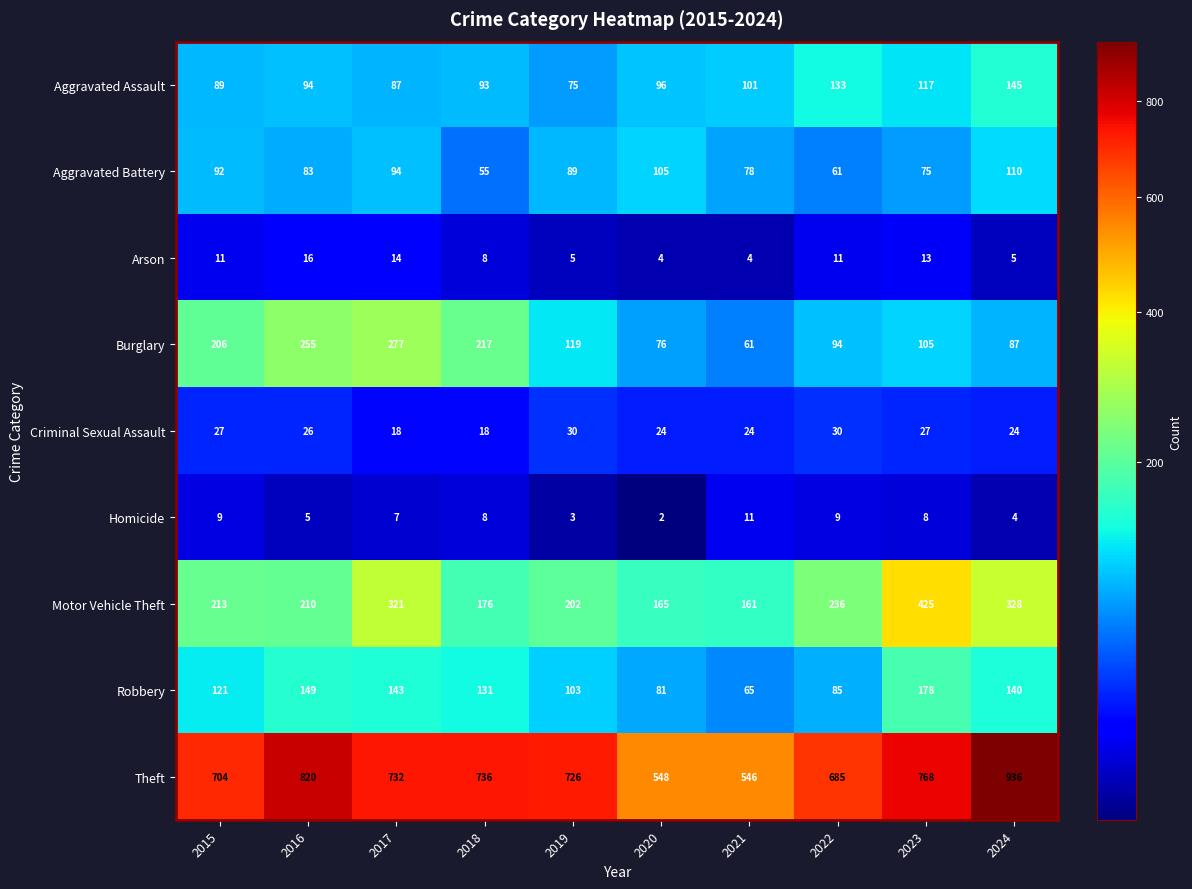

At which label does Aggravated Battery first exceed 89?

2015